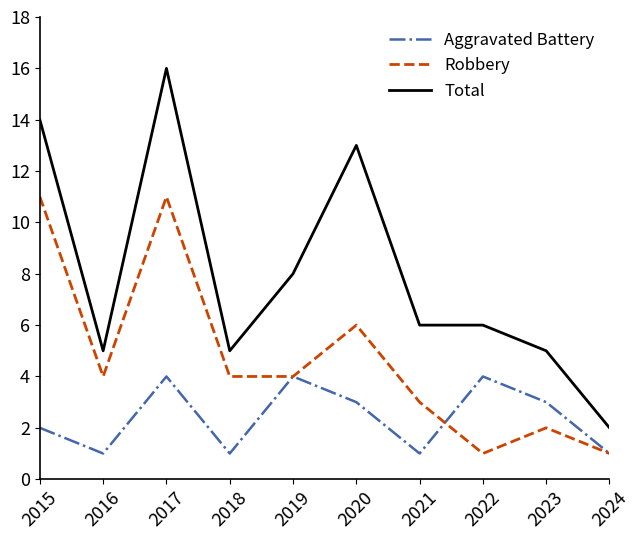

How many Aggravated Battery values are between 1 and 4?

10